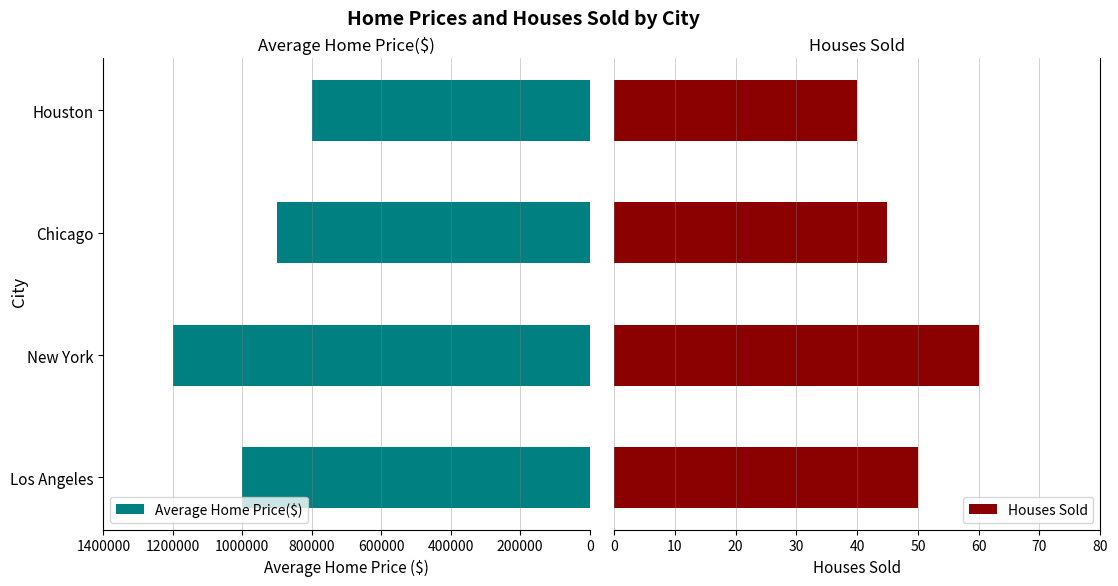

What is the sum of all Average Home Price($) values?

3900000